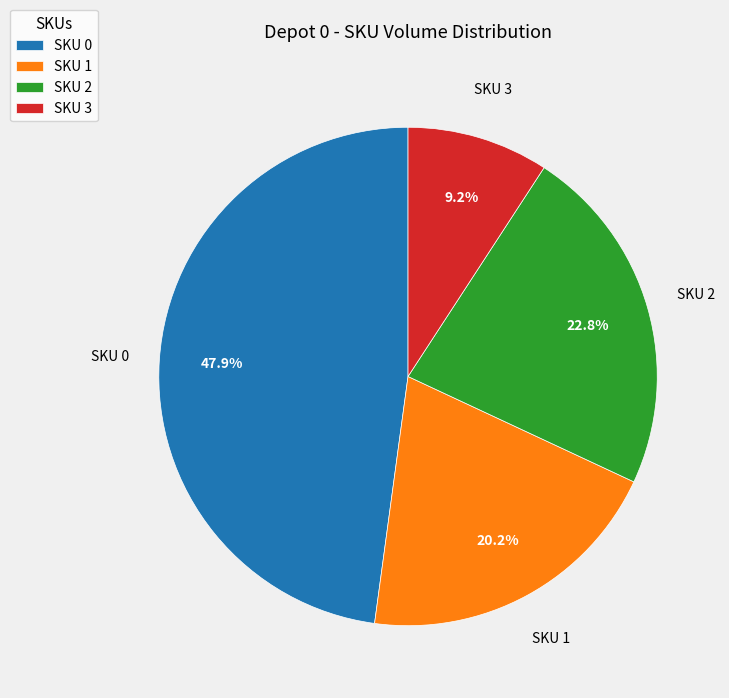

To the nearest percent, what is the difference between the SKU 2 and SKU 0 slice percentages?

25%